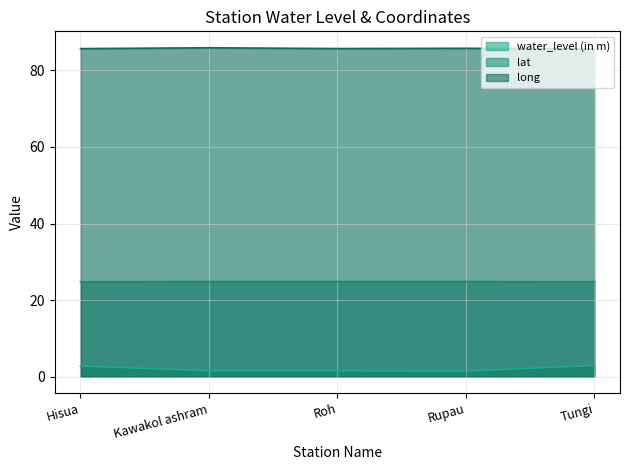

Which category has the lowest value in the water_level (in m) series?

Rupau